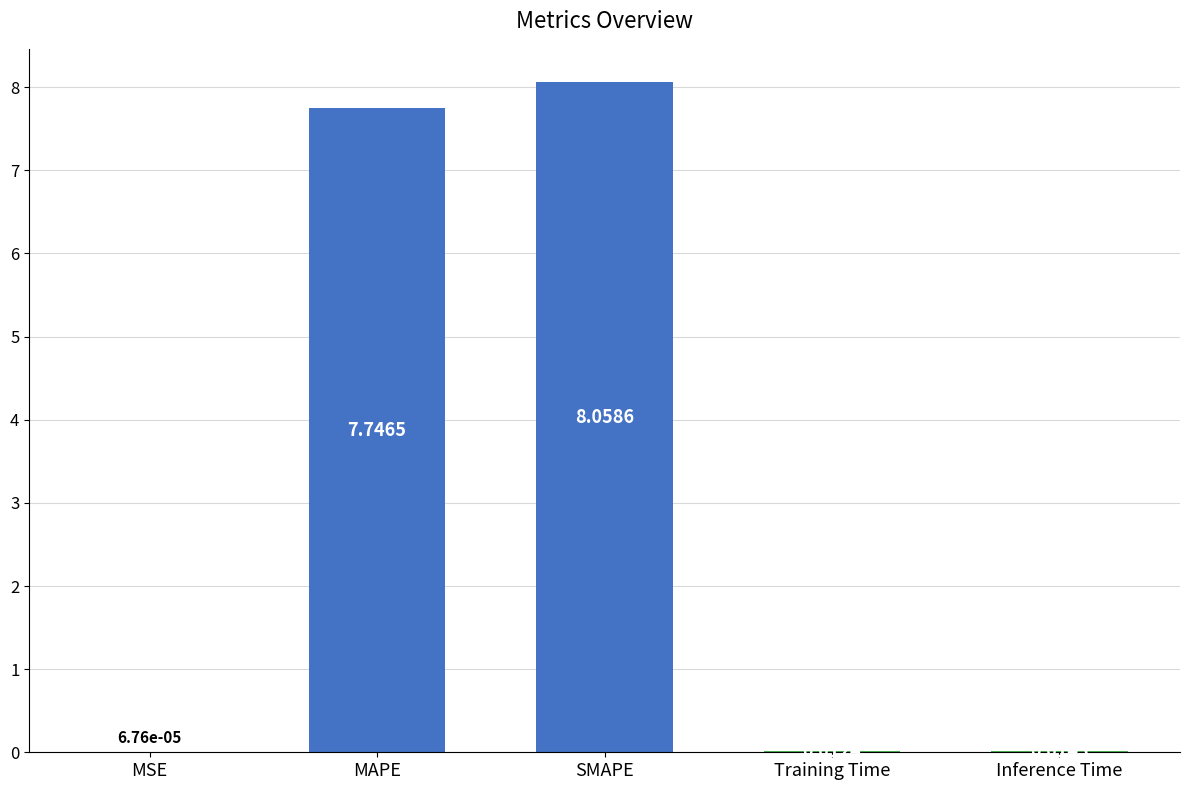

At which label is the value closest to 4?

MAPE